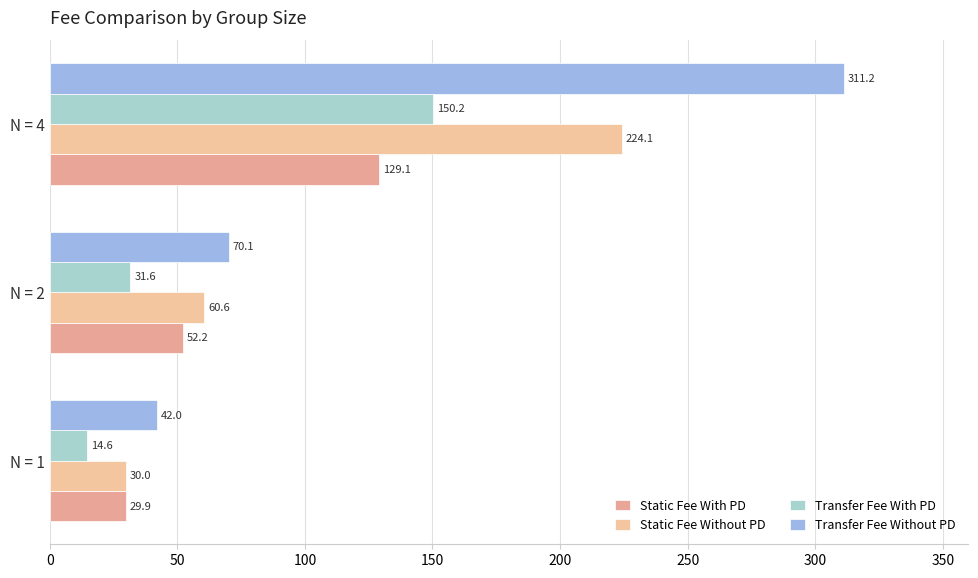

What are all the series names shown in the legend?

Static Fee With PD, Static Fee Without PD, Transfer Fee With PD, Transfer Fee Without PD